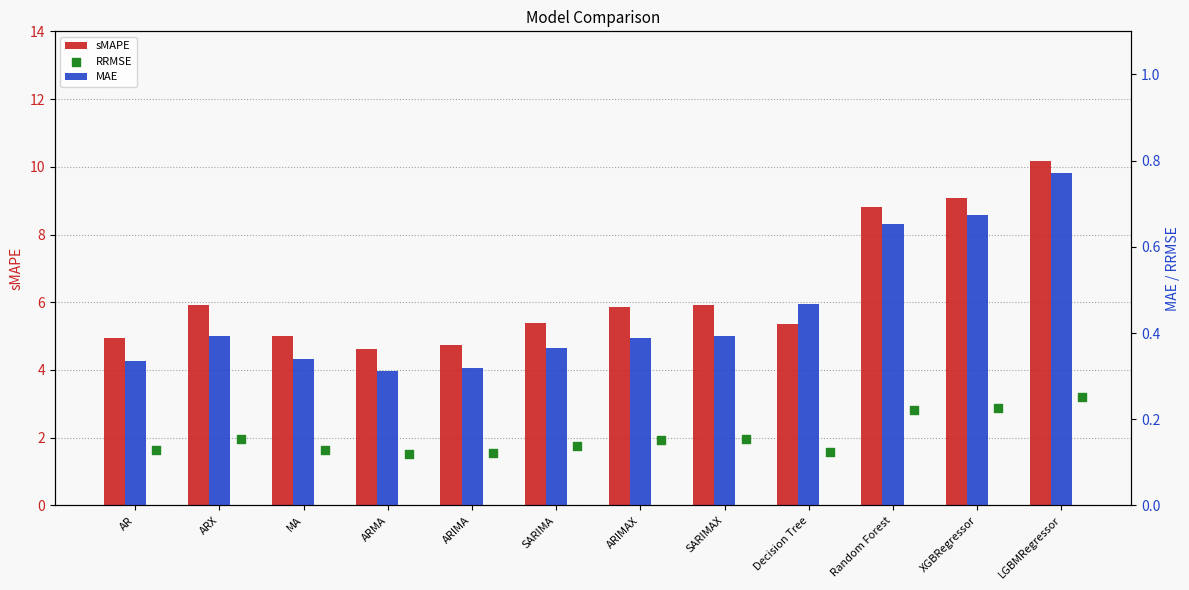

Which series reaches the maximum Y coordinate?

sMAPE